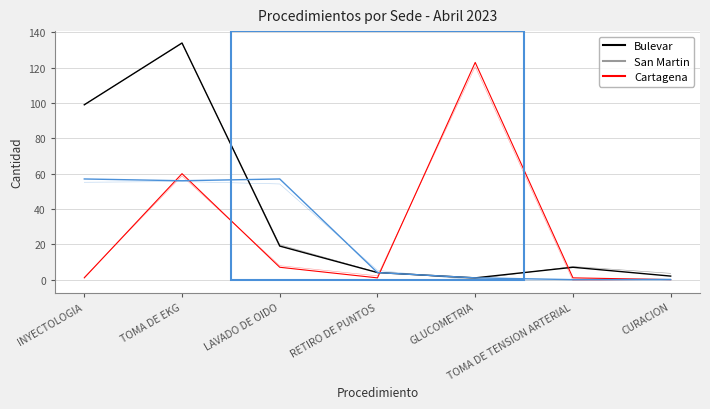

Which series has the largest total across all categories?

Bulevar